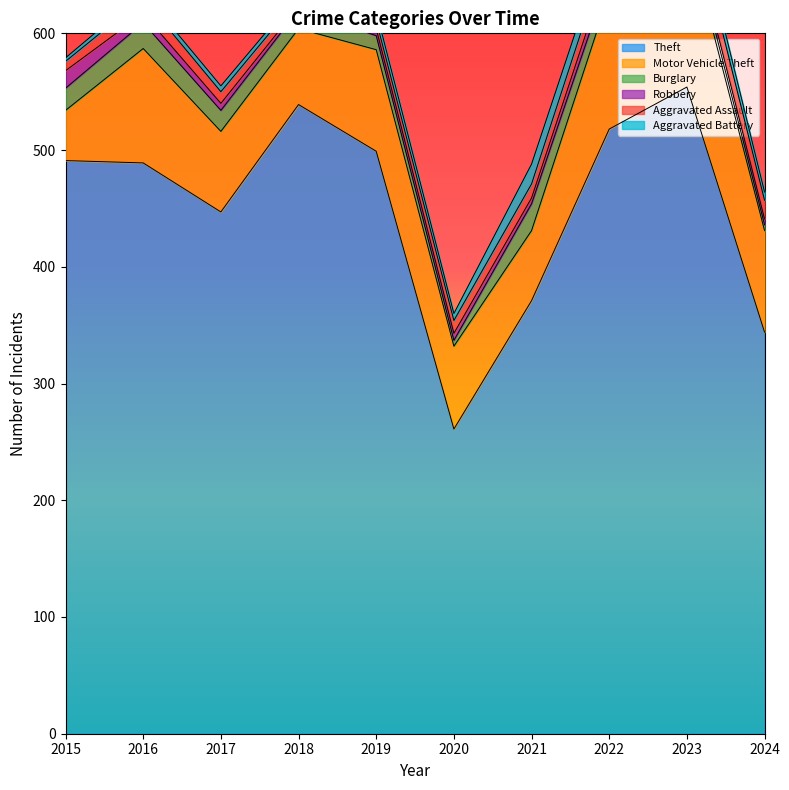

What is the difference between the maximum and minimum values in the Motor Vehicle Theft series?

91